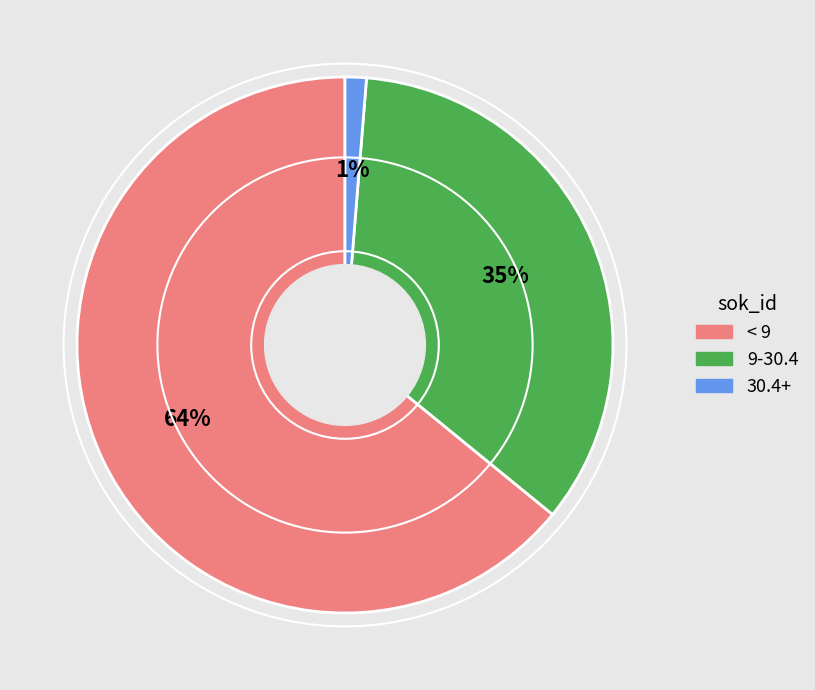

Which slice represents more than half of the pie?

< 9